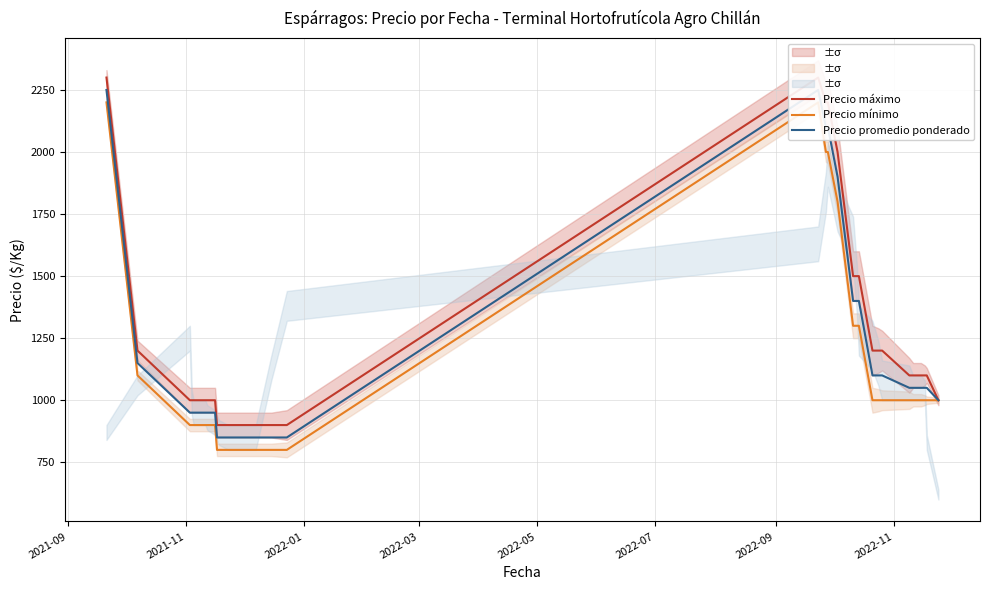

At which category is the sum across all series the highest?

2021-09